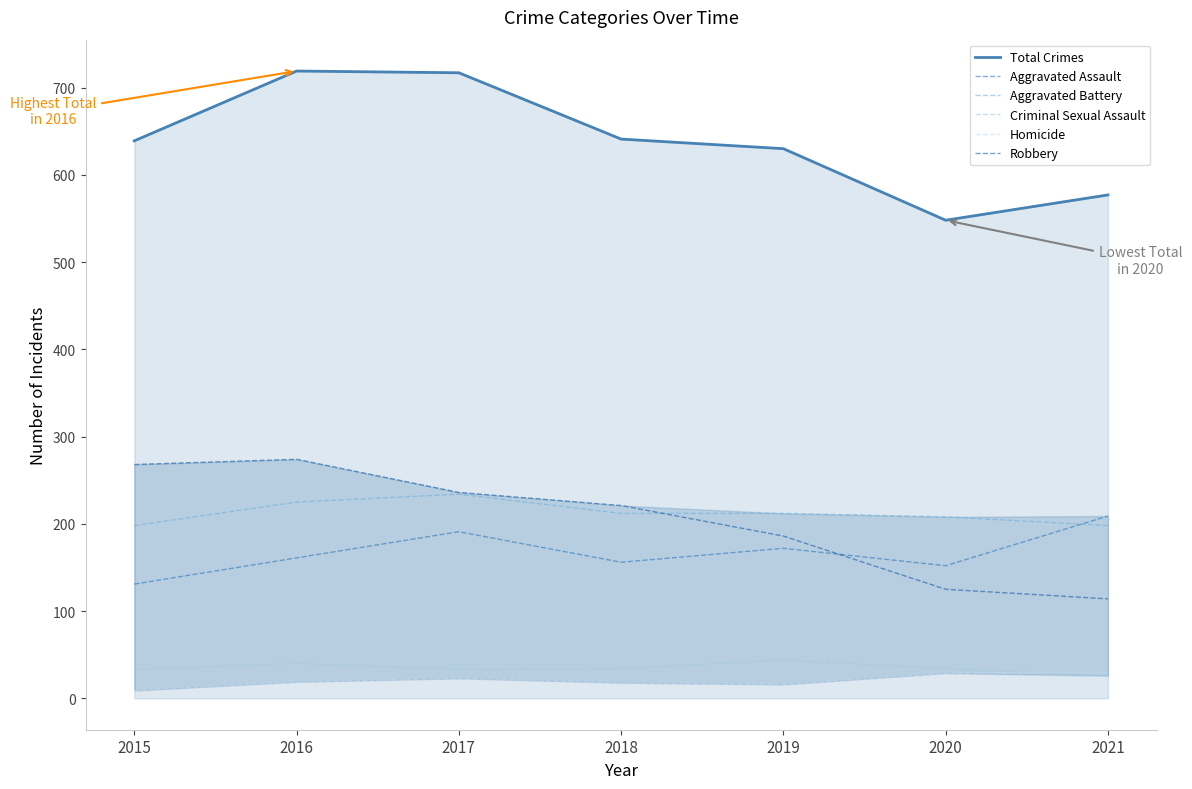

Reading left to right, what are all the values shown in this chart?

Total Crimes: 2015=639	2016=719	2017=717	2018=641	2019=630	2020=548	2021=577
Aggravated Assault: 2015=131	2016=161	2017=191	2018=156	2019=172	2020=152	2021=209
Aggravated Battery: 2015=198	2016=225	2017=234	2018=212	2019=212	2020=208	2021=198
Criminal Sexual Assault: 2015=33	2016=40	2017=33	2018=34	2019=44	2020=34	2021=26
Homicide: 2015=9	2016=19	2017=23	2018=18	2019=16	2020=29	2021=30
Robbery: 2015=268	2016=274	2017=236	2018=221	2019=186	2020=125	2021=114